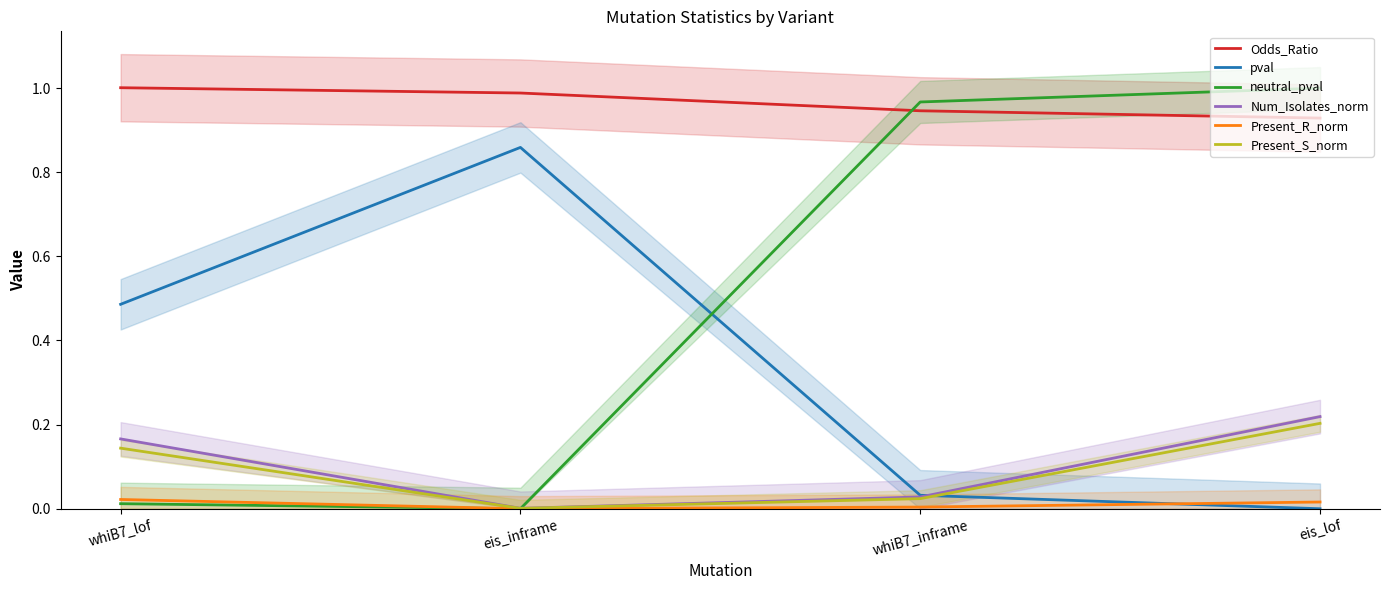

At which label is neutral_pval closest to 0?

eis_inframe